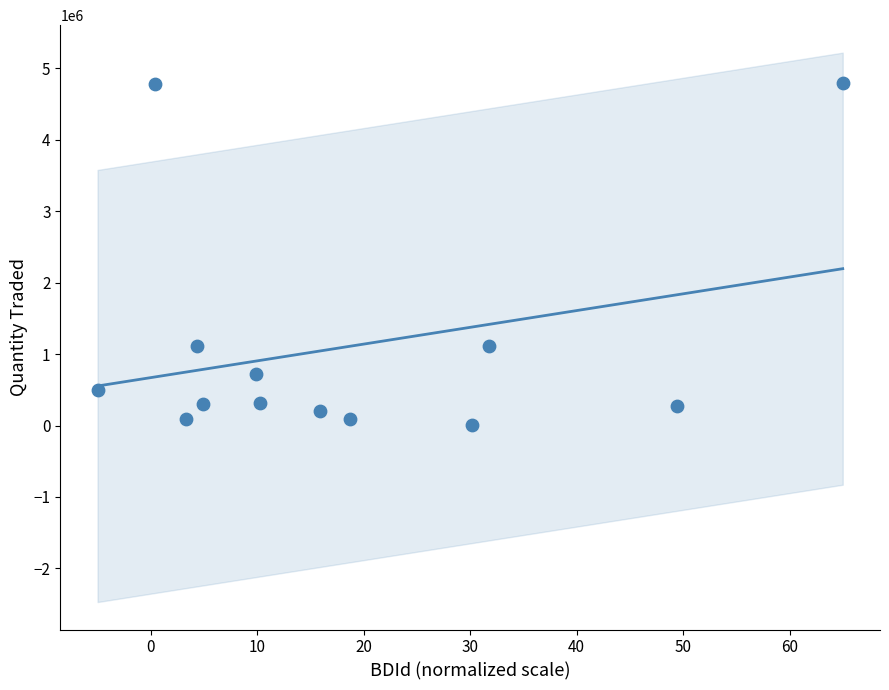

What is the range of Y values (max minus min)?

4794500